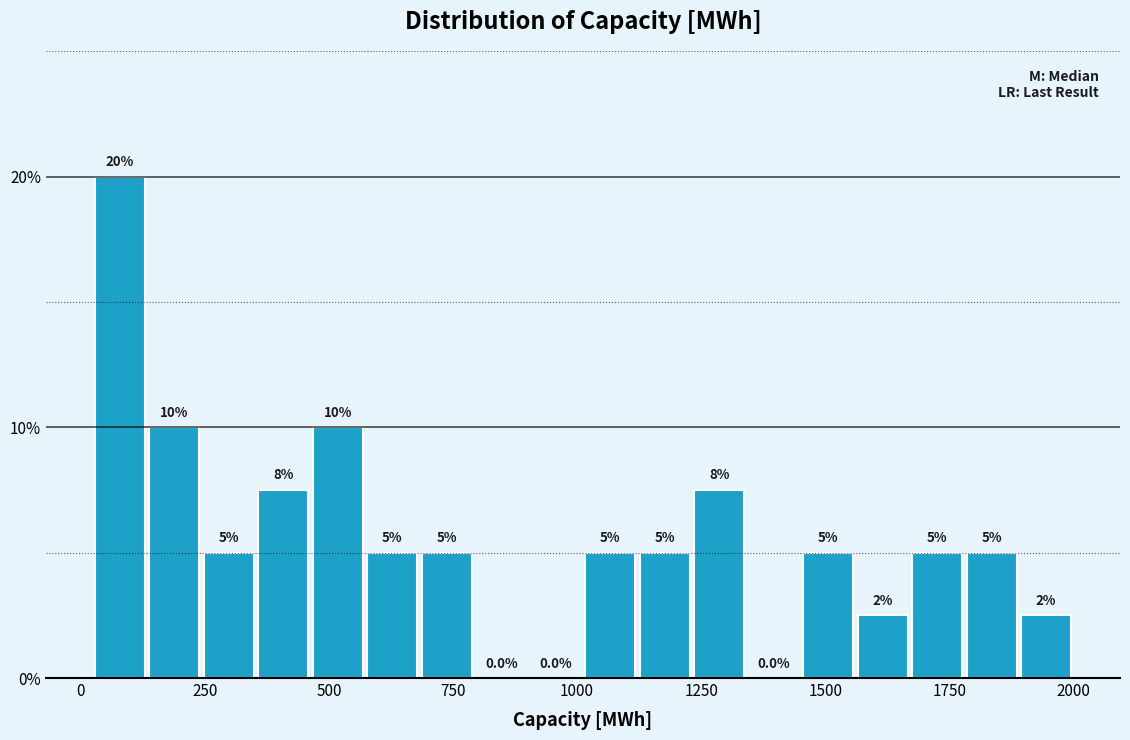

Around what value on the x-axis is the tallest bar? Give the approximate position of its centre, as read against the axis.

100